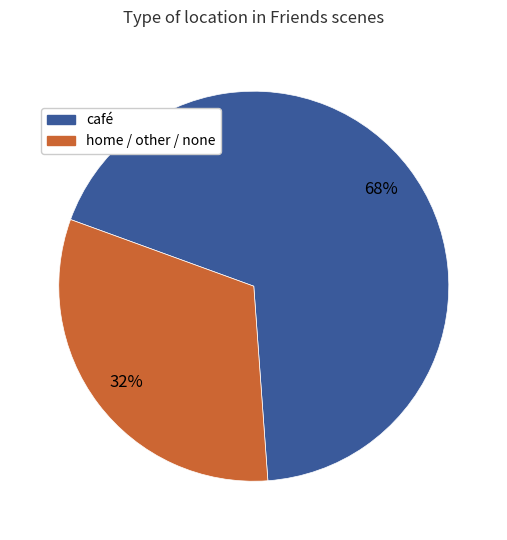

To the nearest percent, what percentage of the pie is café?

68%